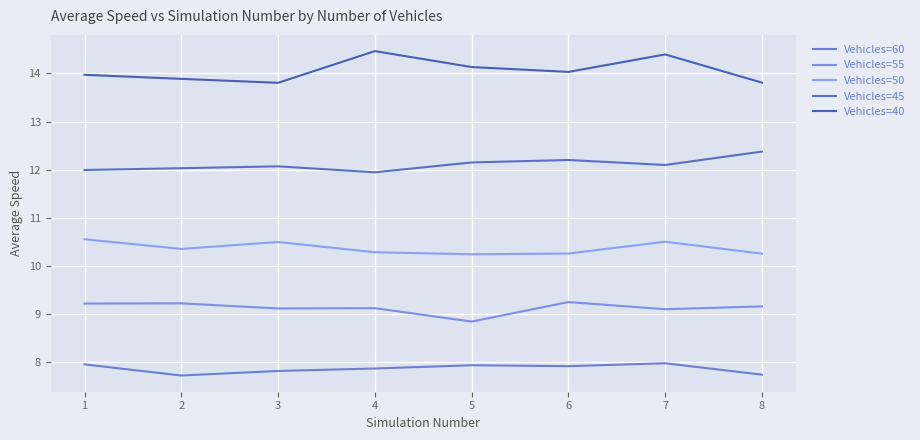

What is the sum of all Vehicles=45 values?

96.9